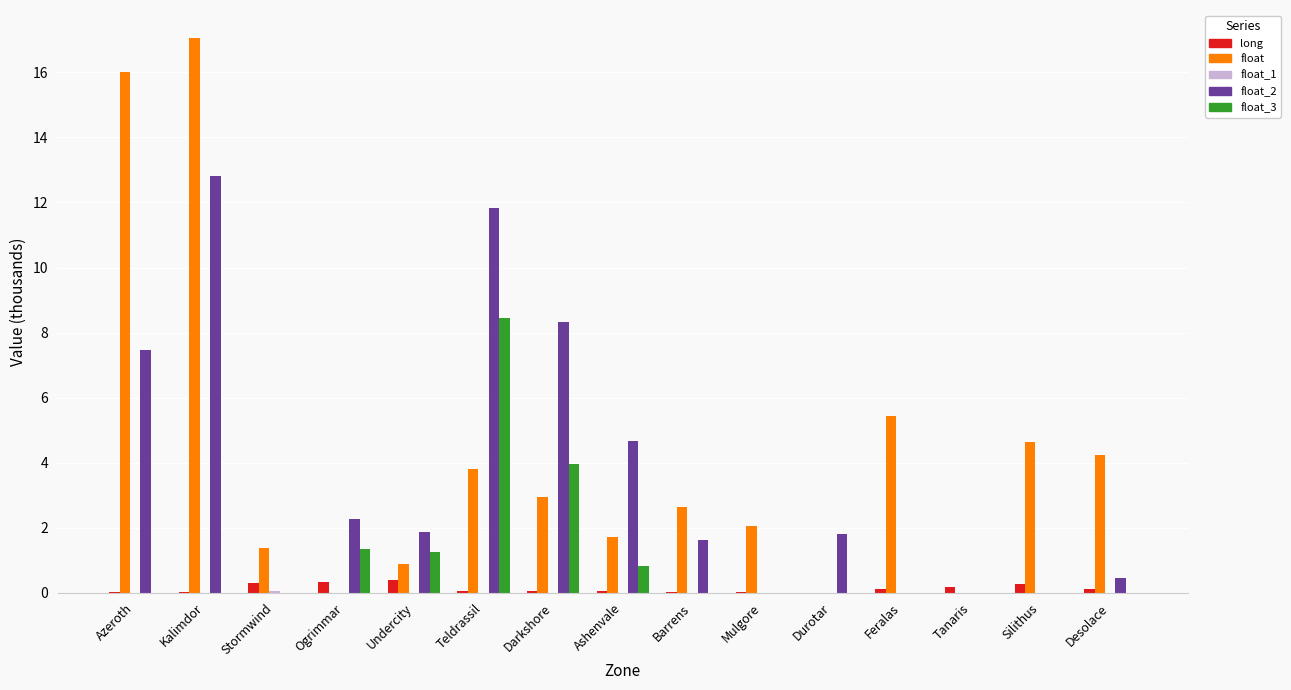

Which label corresponds to the largest value in the chart?

Kalimdor